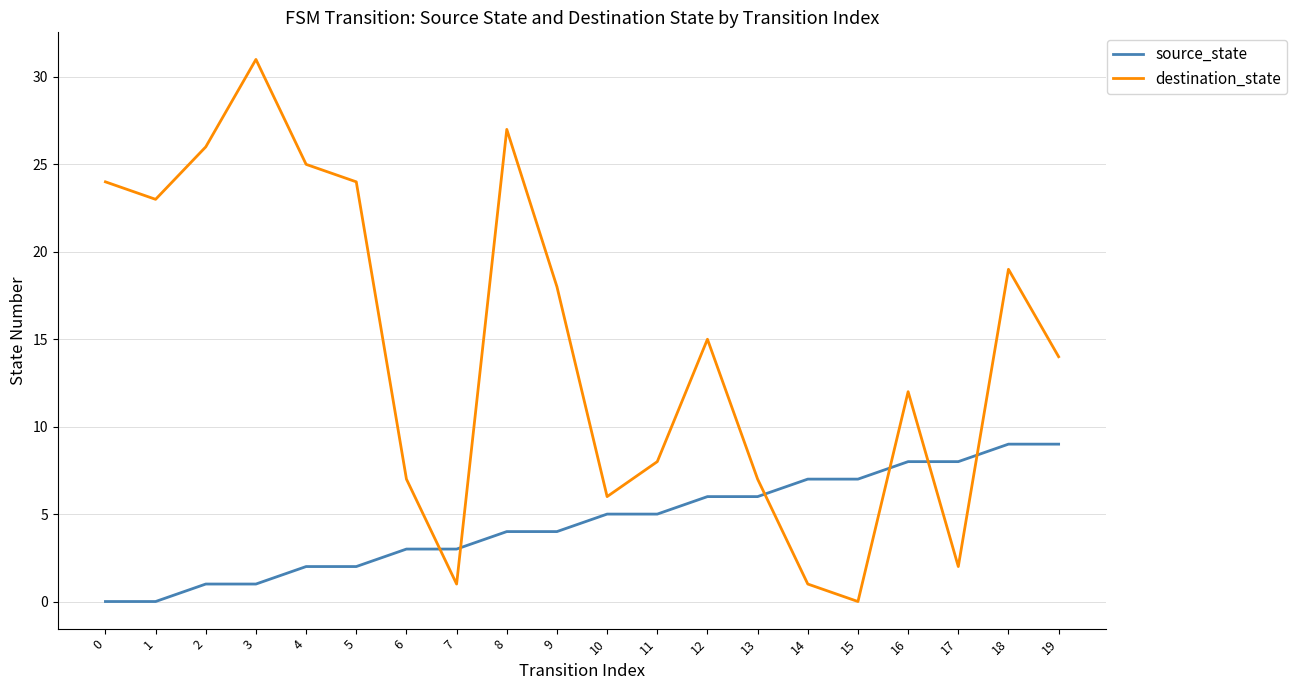

Which series has the largest range (max minus min)?

destination_state